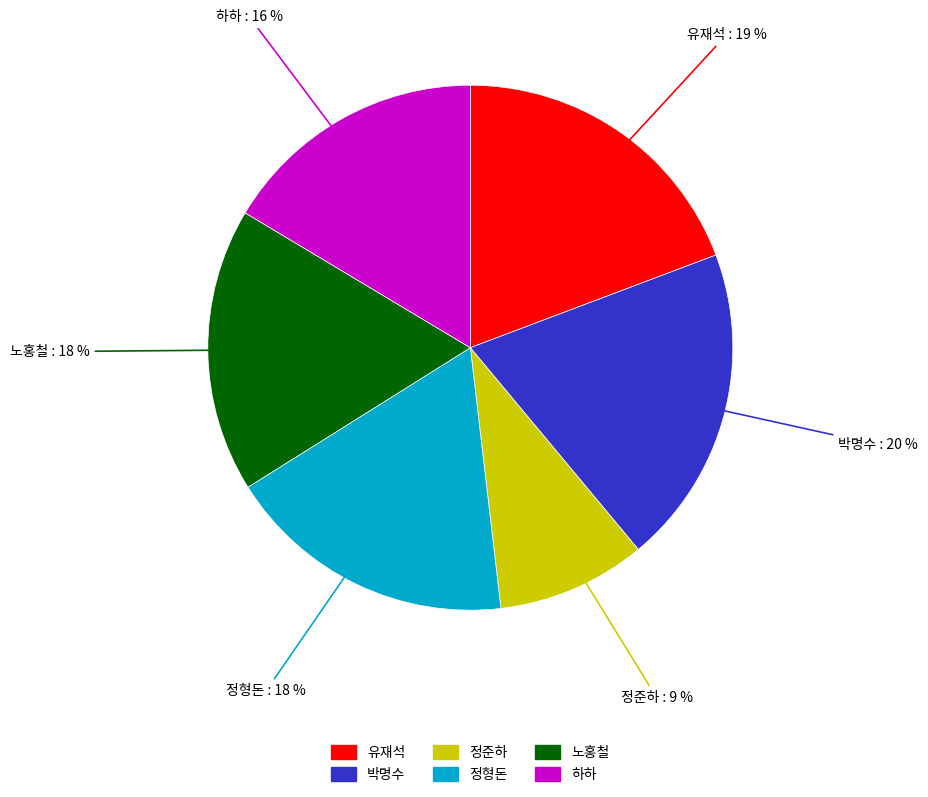

Count the number of slices in the pie.

6